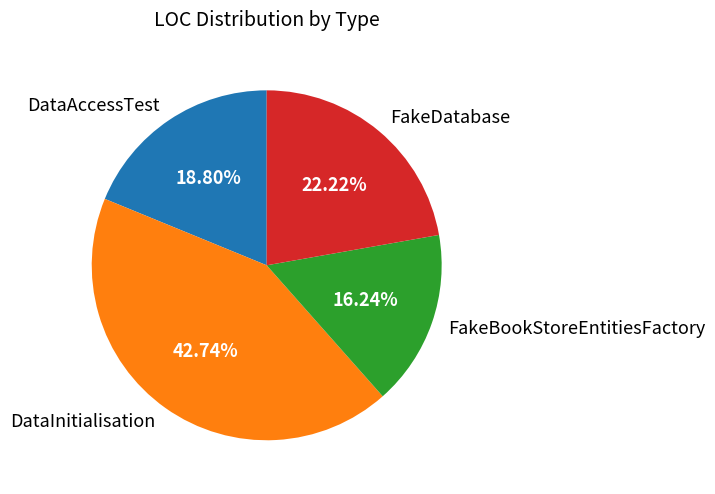

To the nearest percent, what is the combined percentage of DataInitialisation and FakeBookStoreEntitiesFactory?

59%